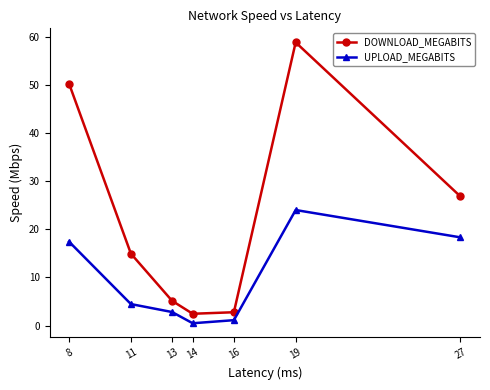

True or false: DOWNLOAD_MEGABITS and UPLOAD_MEGABITS cross at least once.

False